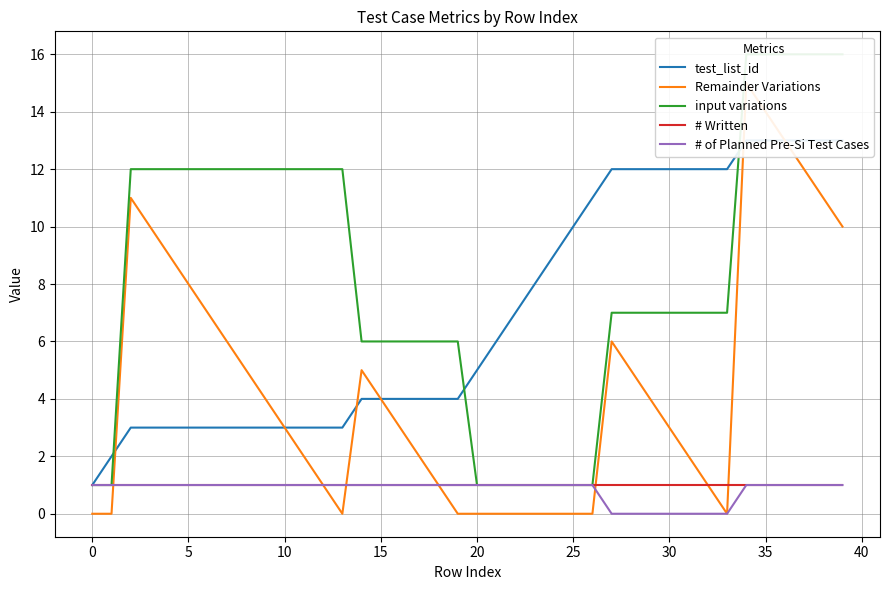

Which has a higher value, 12 or 38?

38